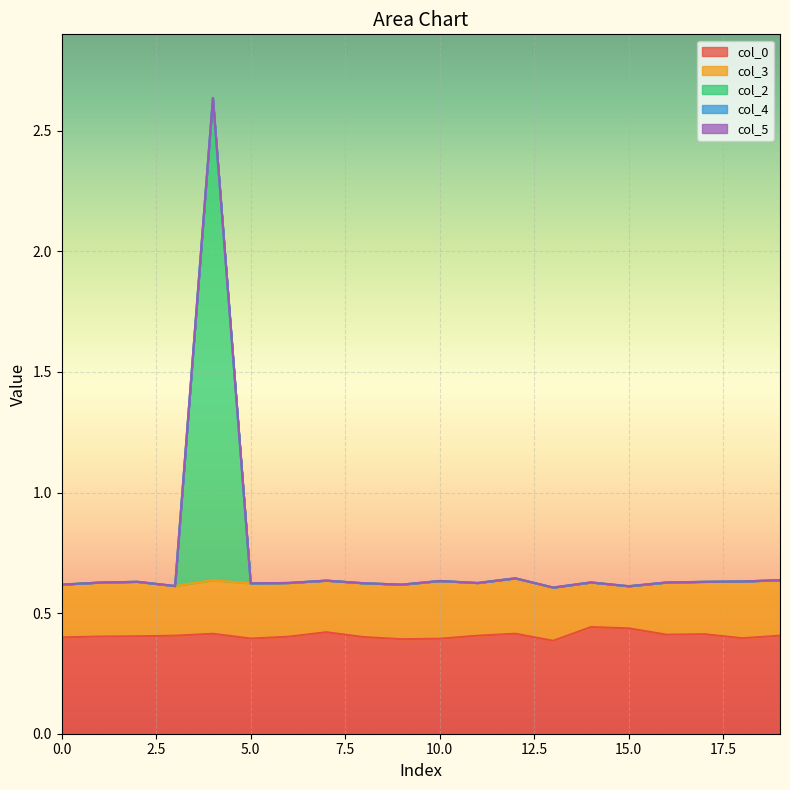

Which series has the largest total across all categories?

col_0